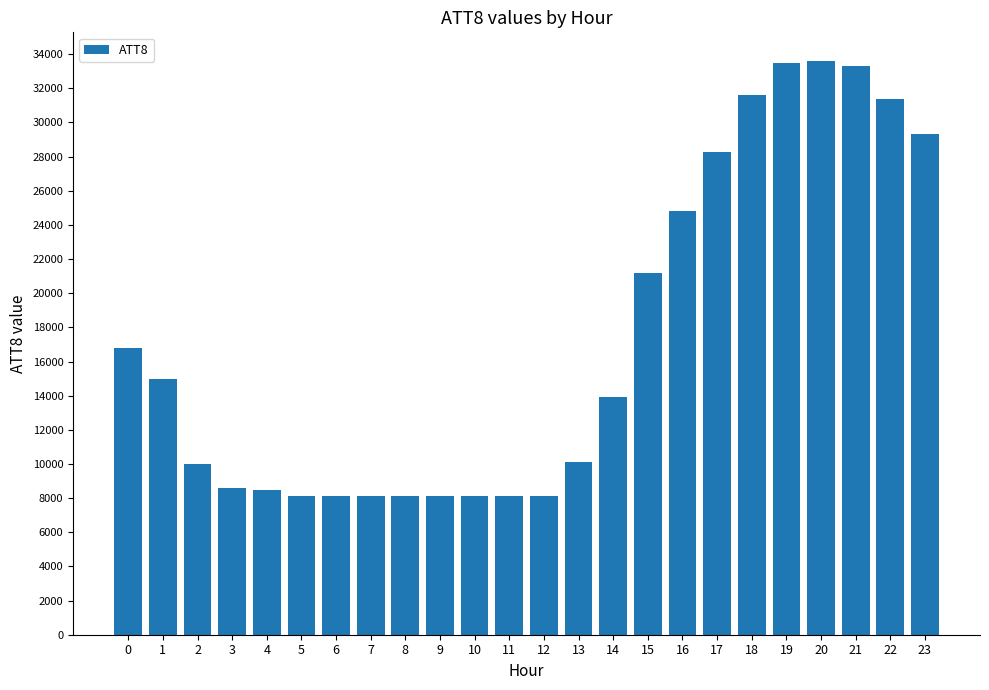

Approximately how many times larger is the value at 16 compared to 14?

1.8